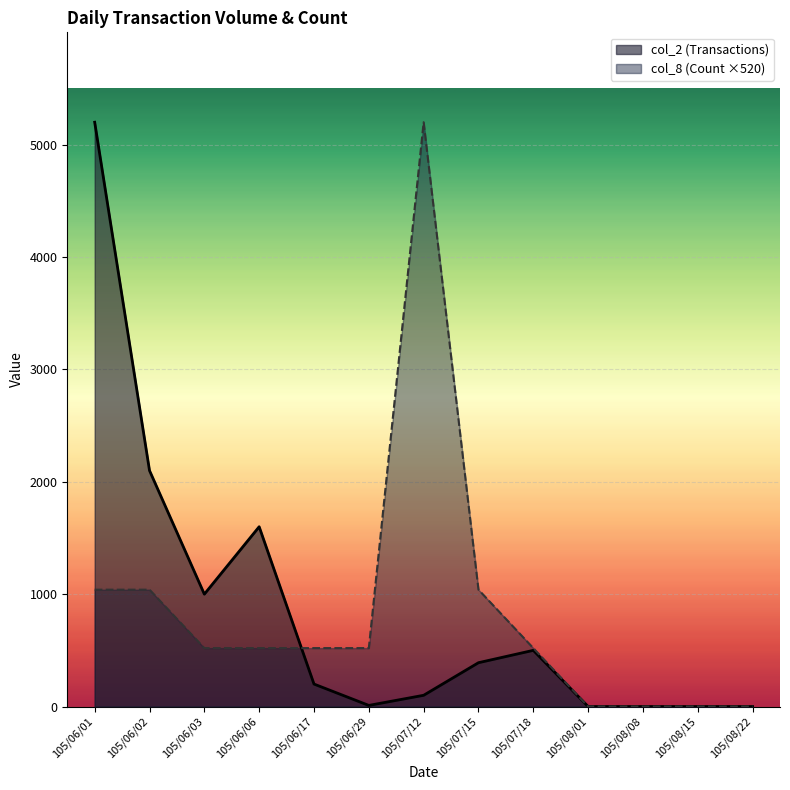

What is the sum of all col_2 (Transactions) values?

11100